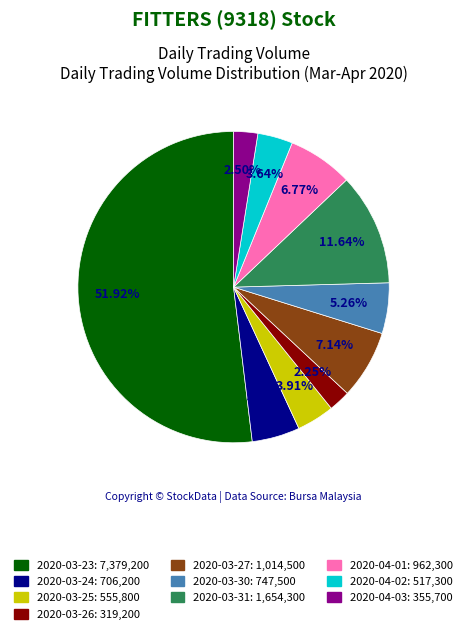

Is it true that 2020-03-31 is 12% of the pie?

True